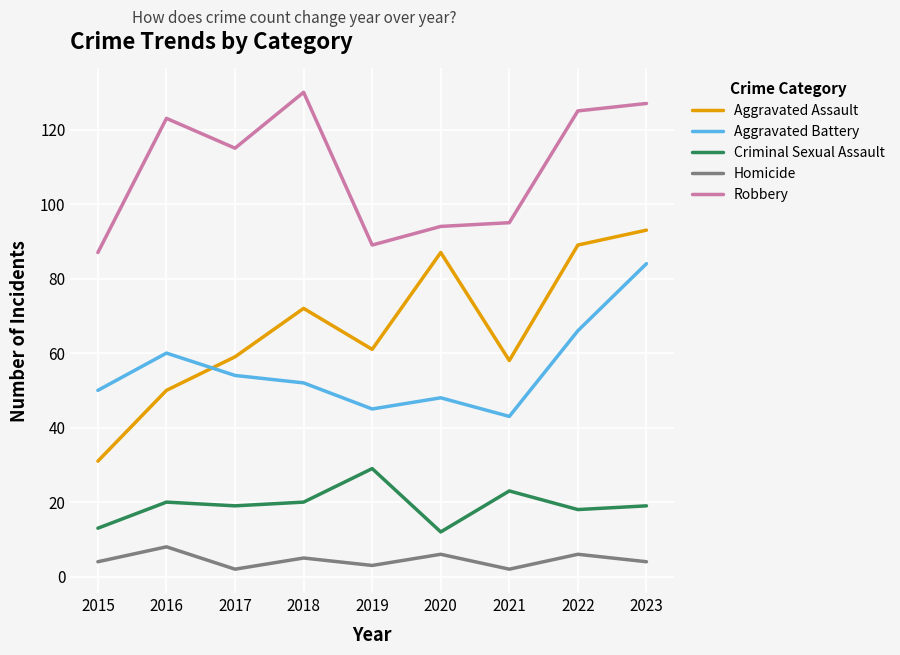

What is the total value across all series at 2020?

247